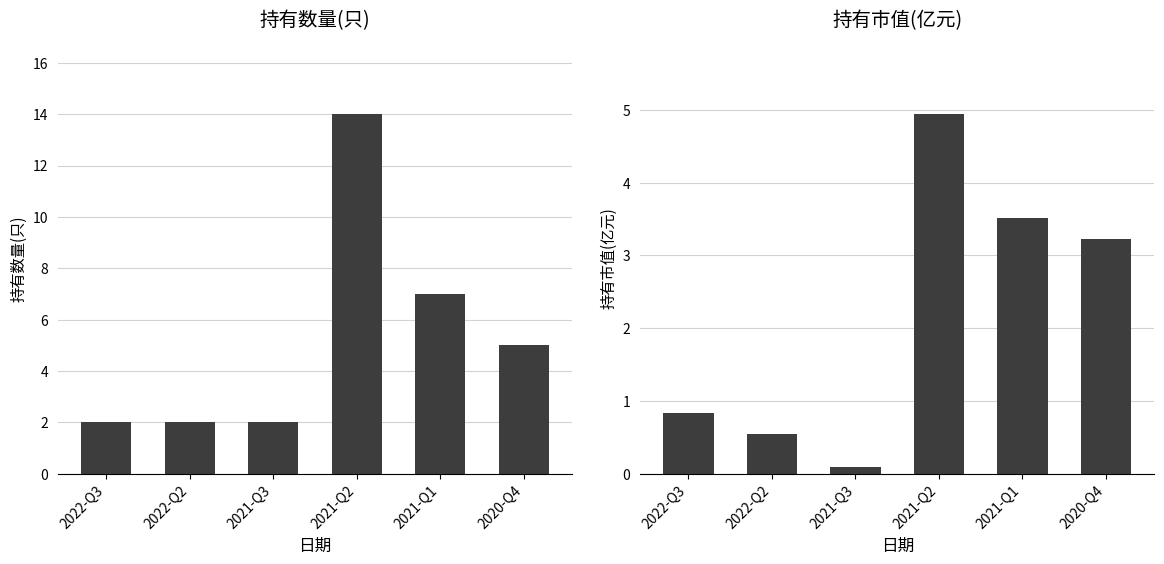

How many bars are there in total?

12